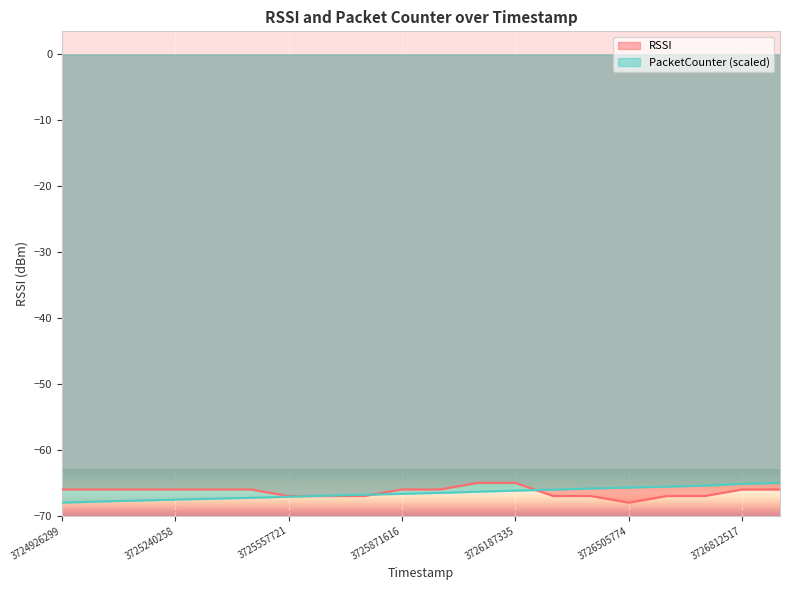

What is the value of the RSSI point at the 20th from the left?

-66.0